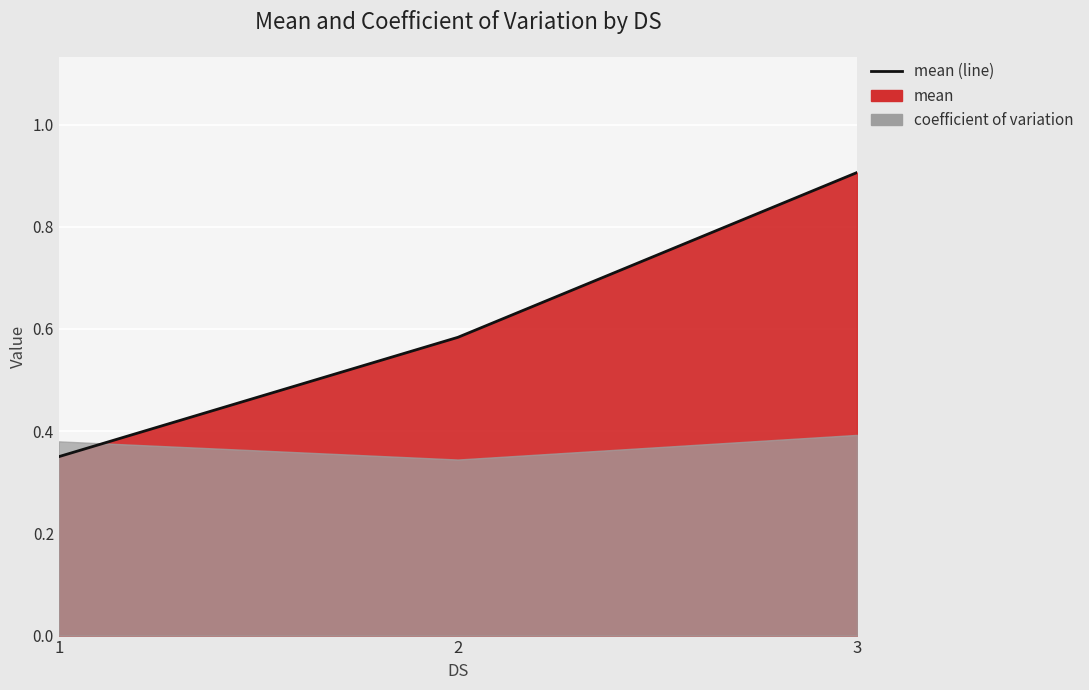

What is the minimum value shown in the chart?

0.4